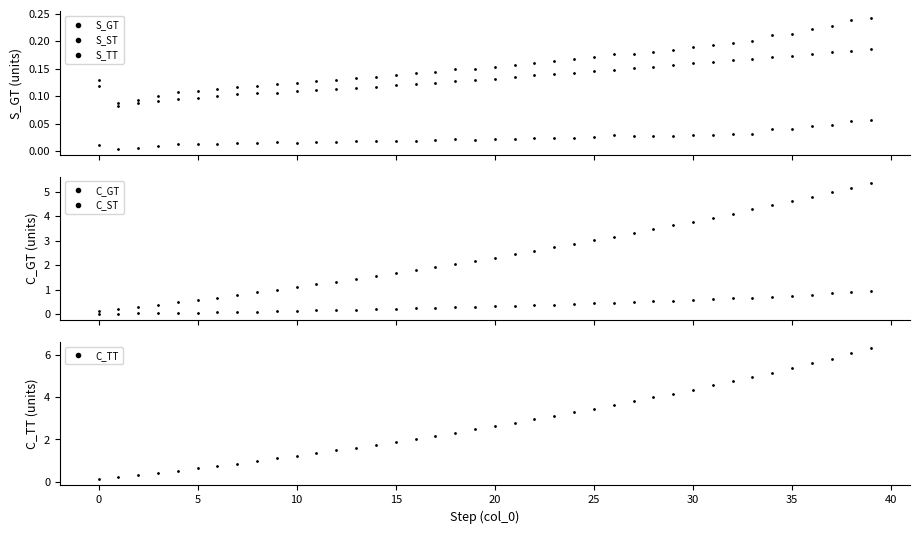

How many interior local valleys does the S_ST series have?

8